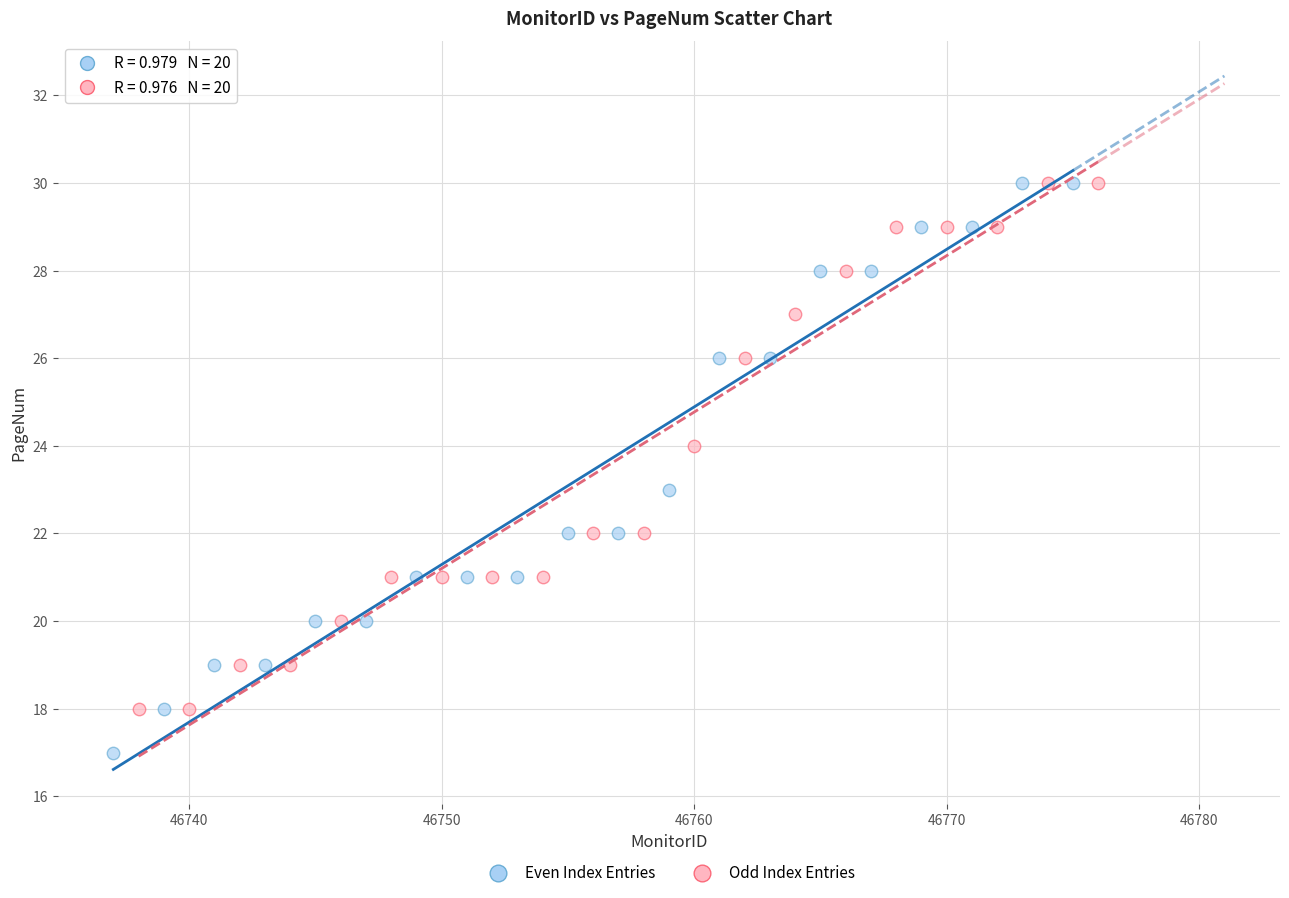

Which series contains the lowest Y value?

Even Index Entries